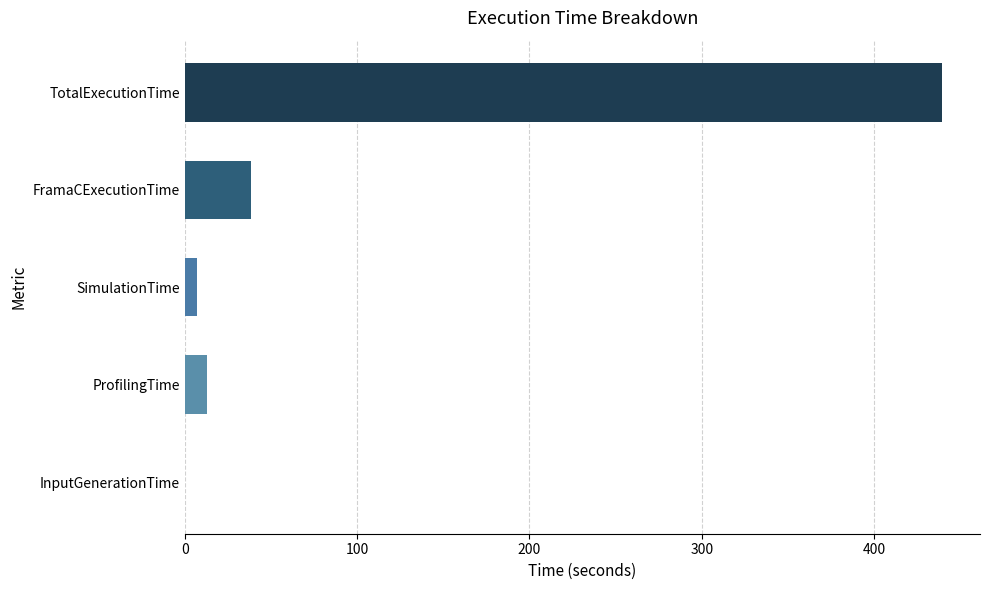

At which category does the chart reach its peak across all series?

TotalExecutionTime